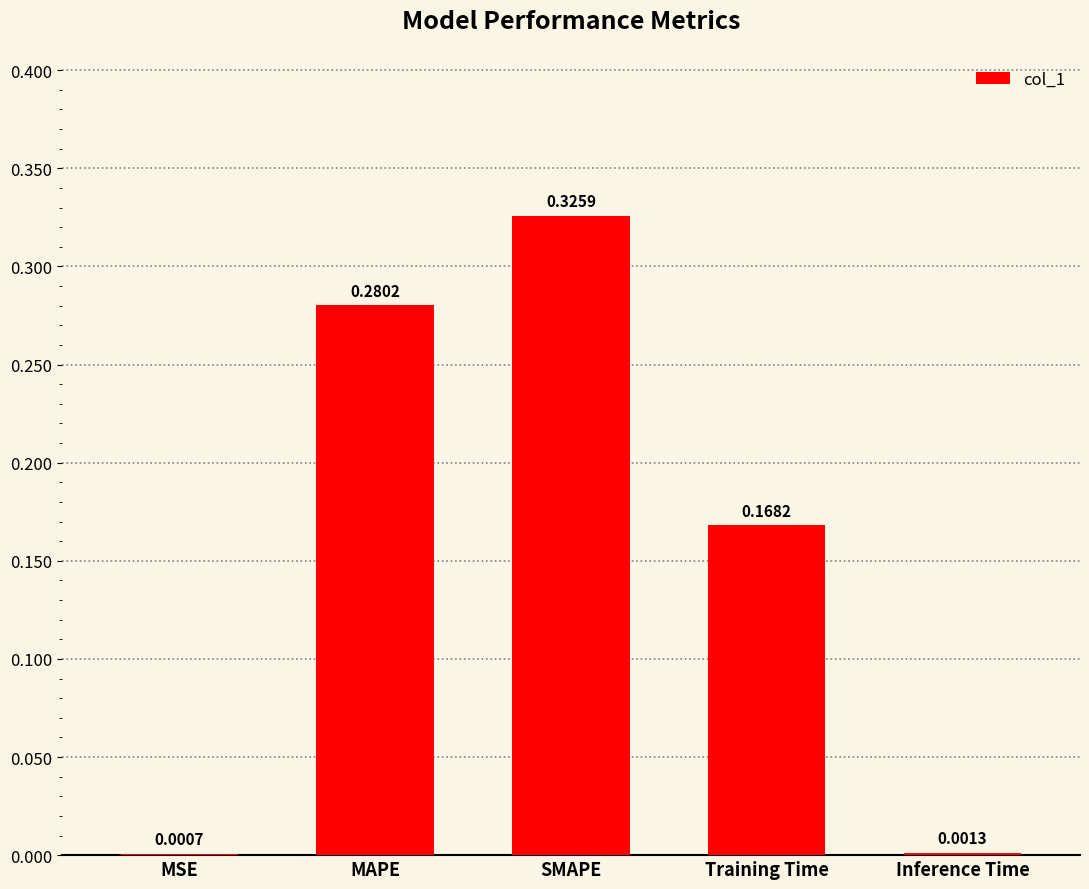

Are the bars horizontal?

No